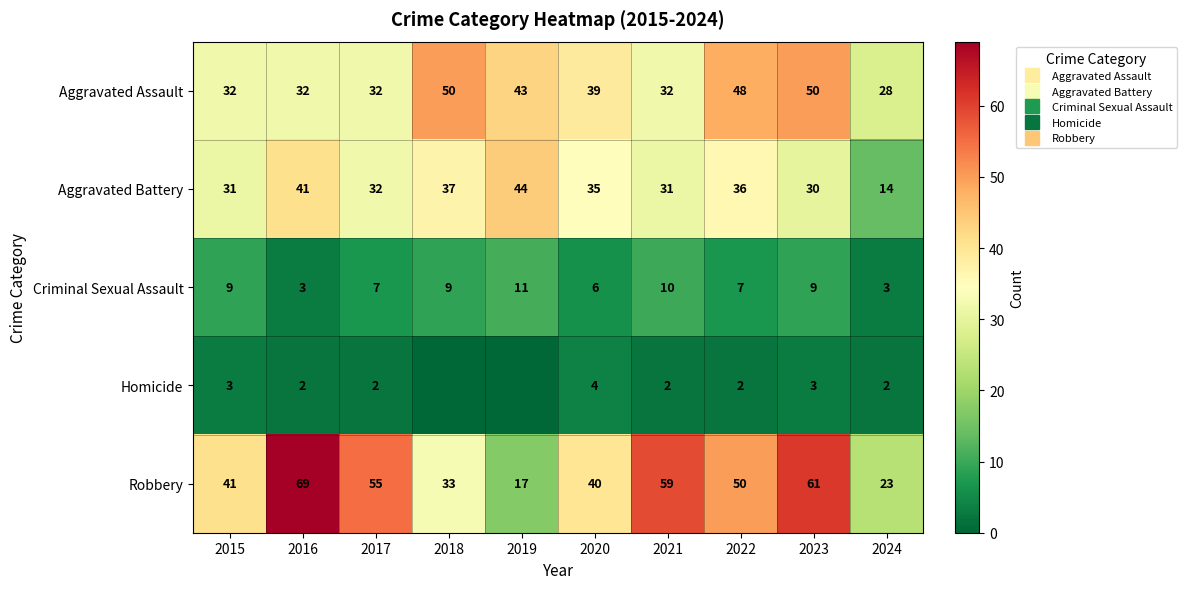

What is the lowest value of the Aggravated Battery series?

14